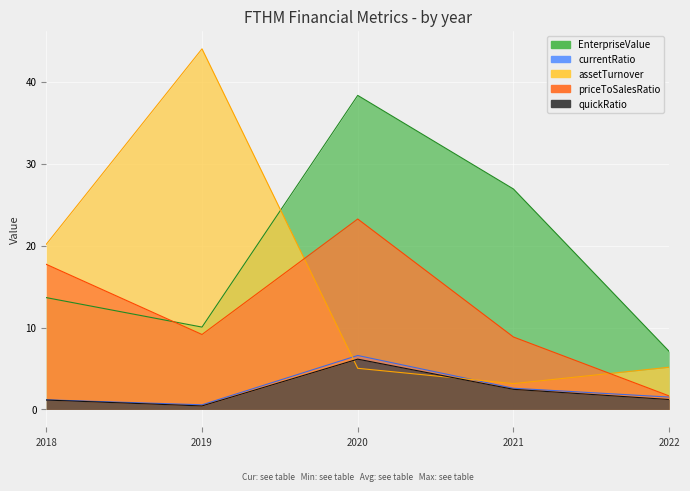

At which category is the sum across all series the highest?

2020